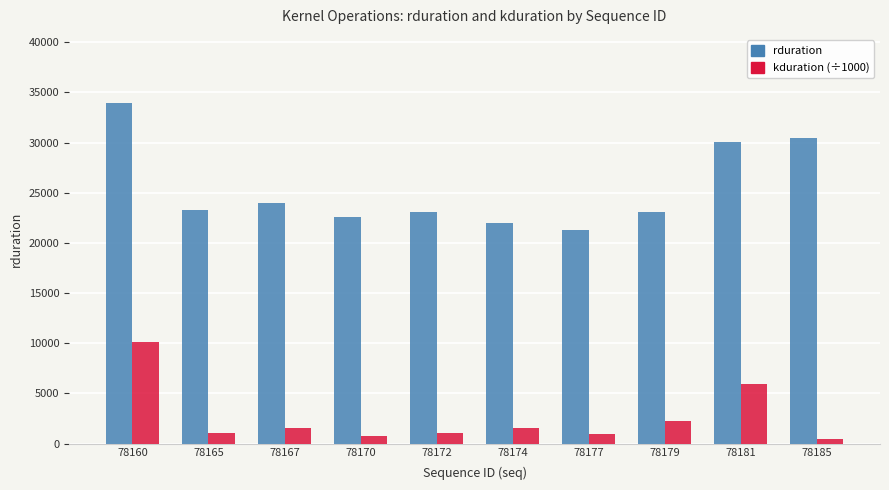

At which category does the chart reach its peak across all series?

78160